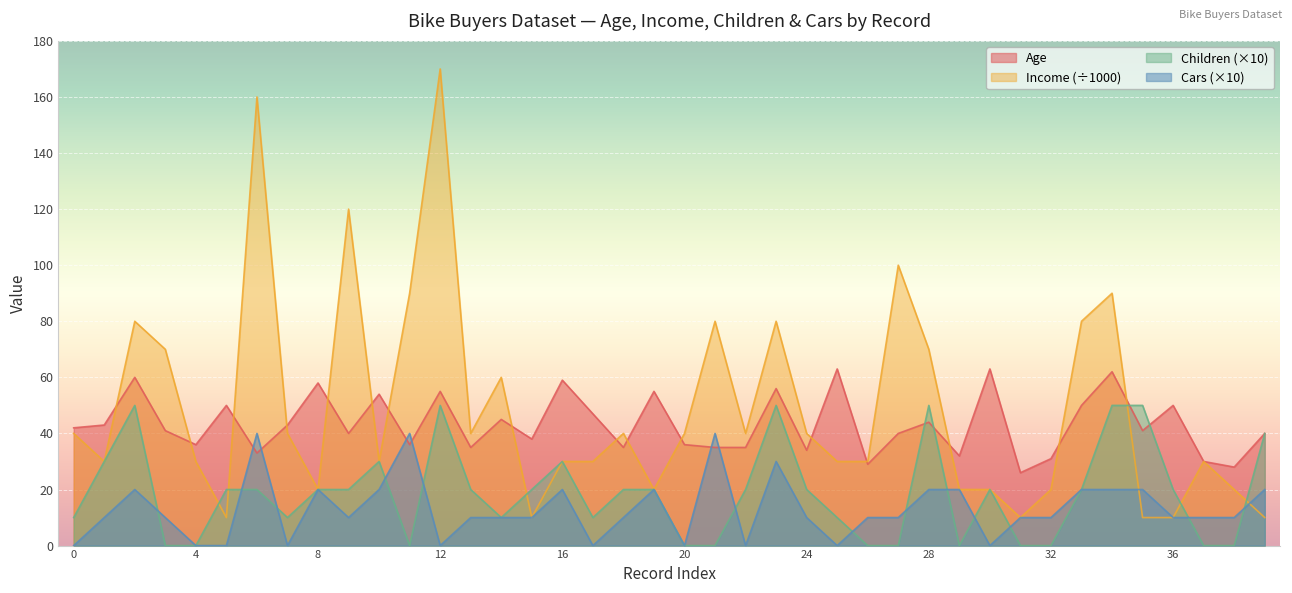

How many data points in Age are less than 41?

19